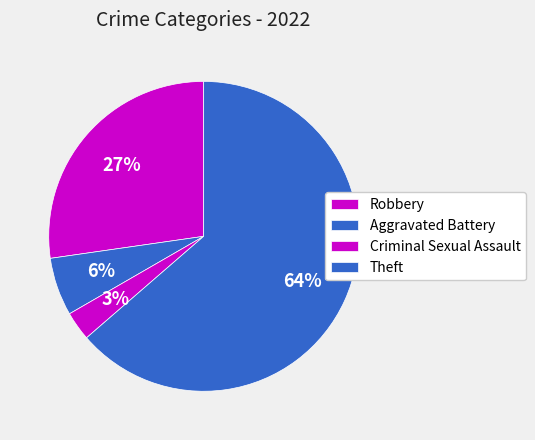

Count the number of slices in the pie.

4